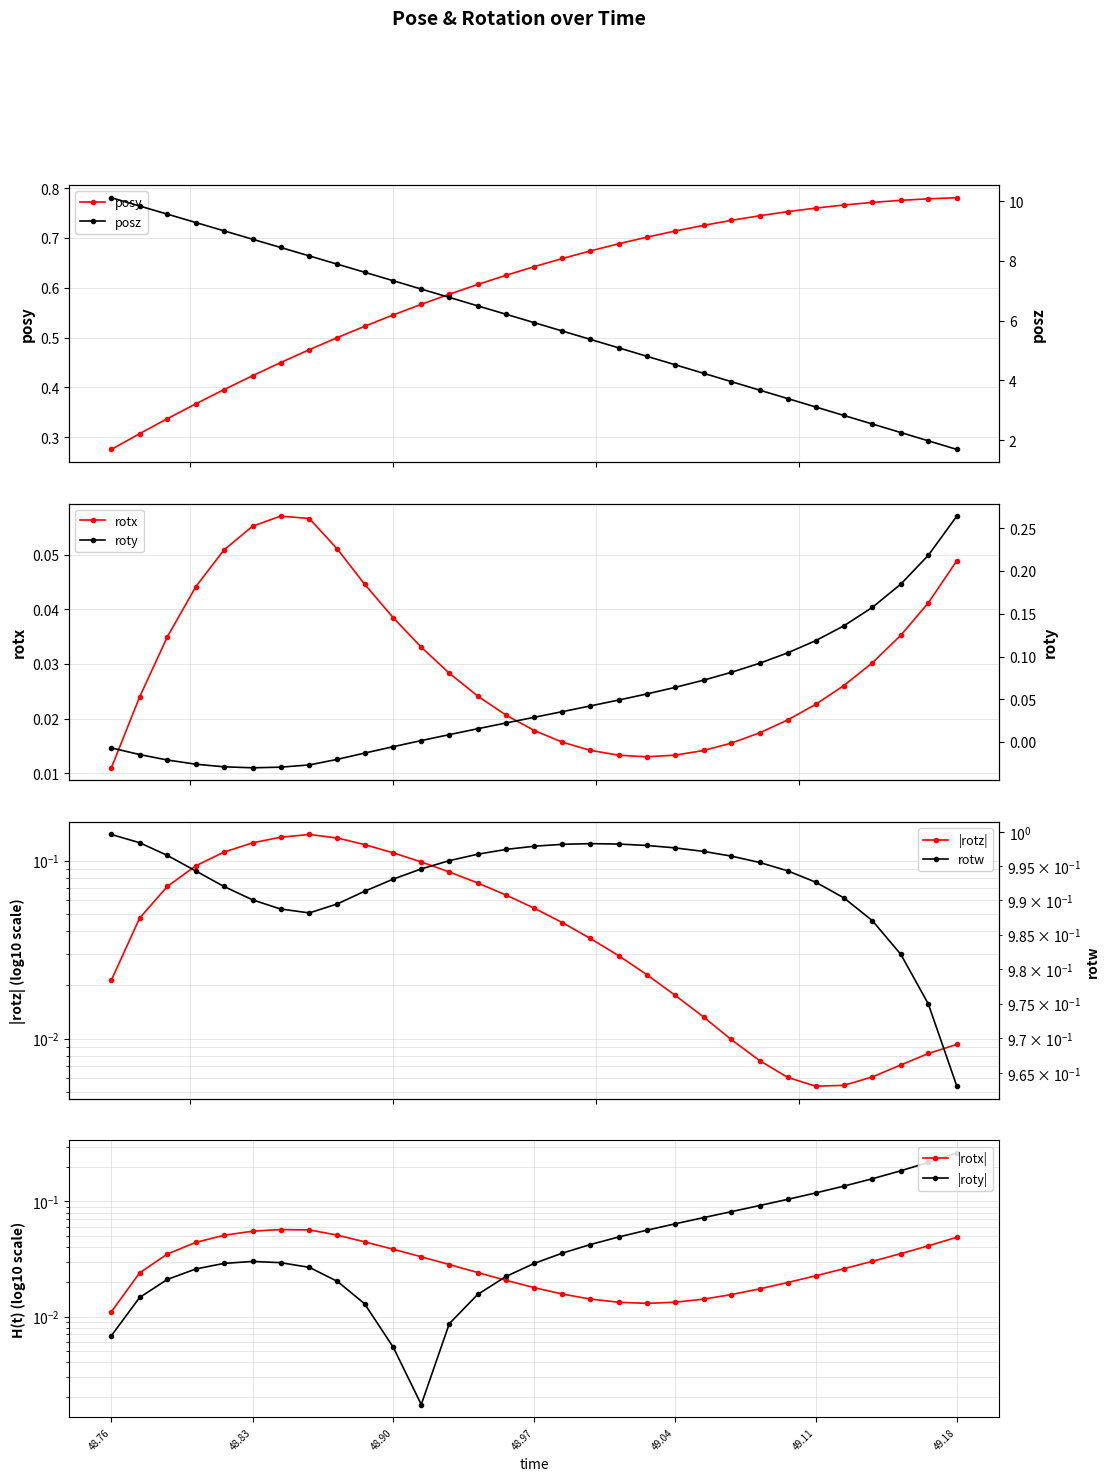

How many posy values are between 0 and 1?

31